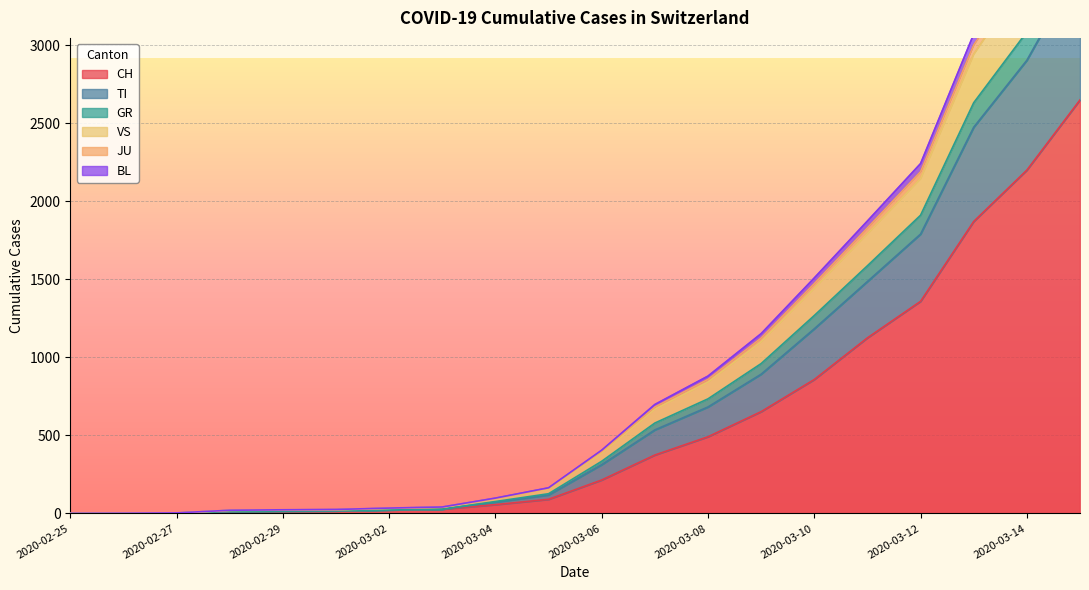

What are all the series names shown in the legend?

CH, TI, GR, VS, JU, BL